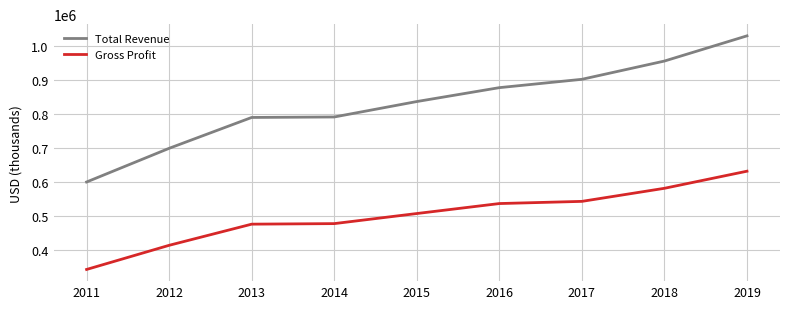

At which category is the sum across all series the highest?

2019